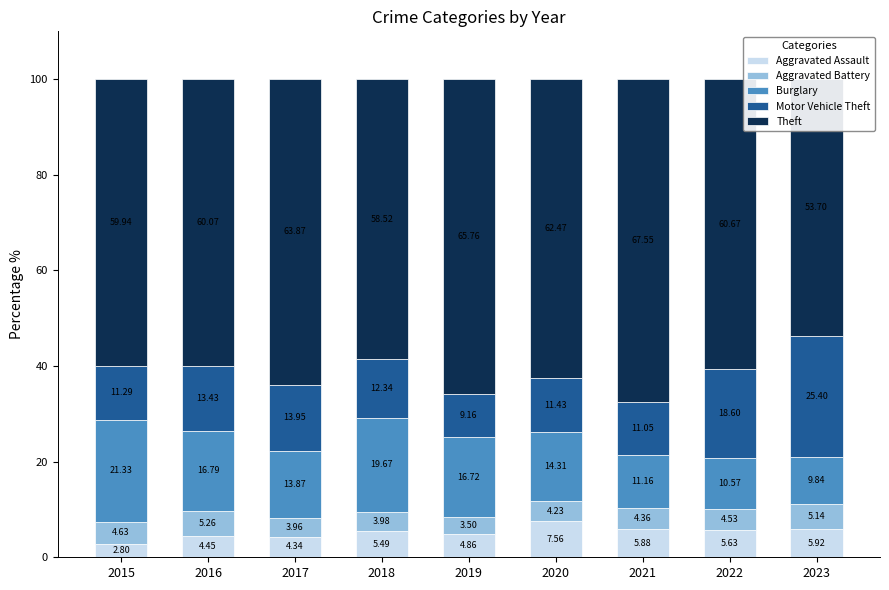

Which series changed the most between 2015 and 2023?

Motor Vehicle Theft